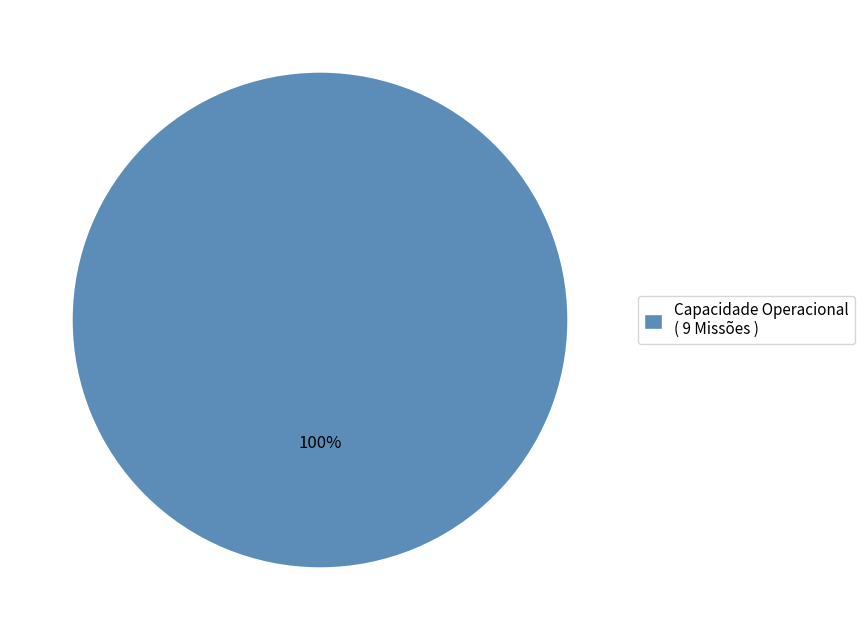

Rank the categories by value from highest to lowest.

Capacidade Operacional ( 9 Missões )